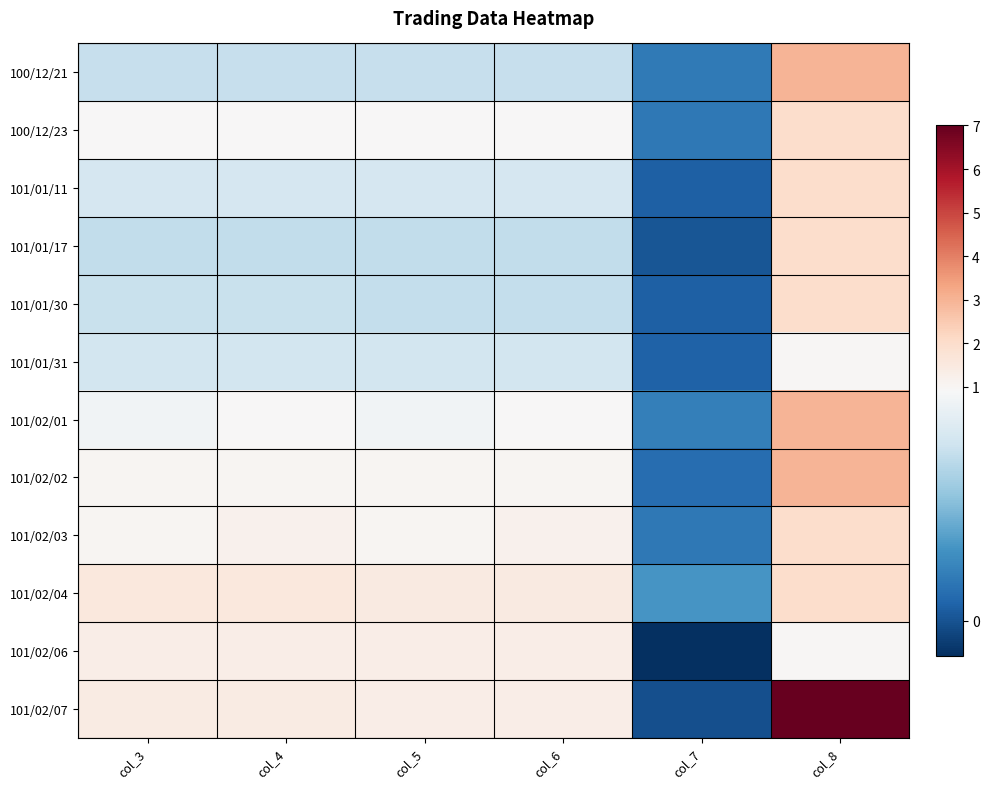

At how many categories does at least one series exceed 3?

1